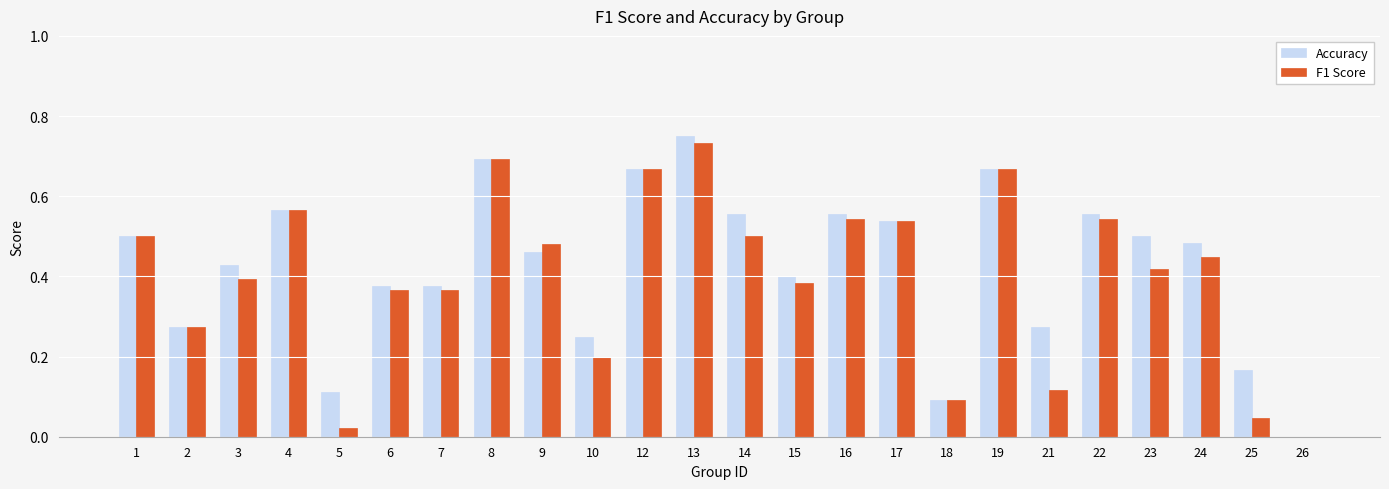

Is it true that F1 Score equals 1.0 at 16?

False